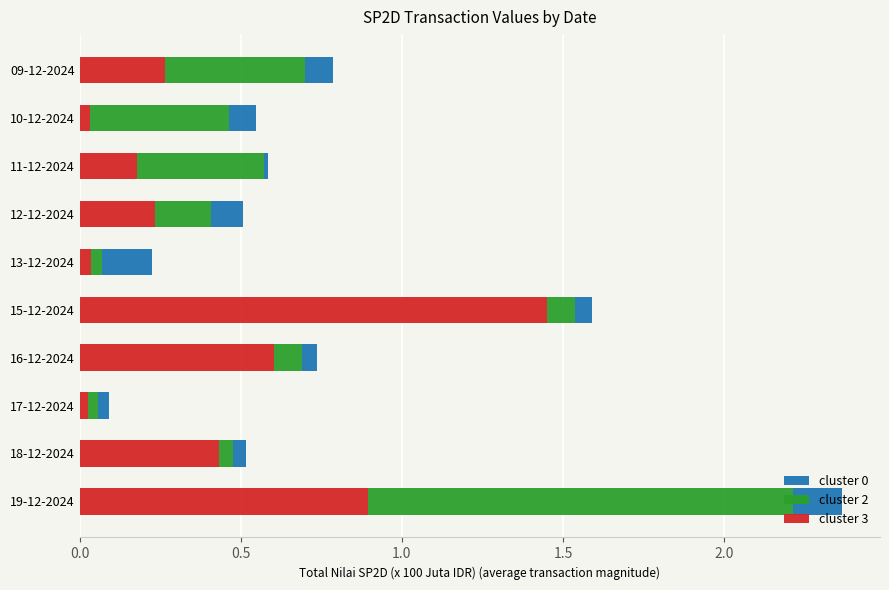

The value of cluster 3 at 16-12-2024 is 1.0. True or false?

False